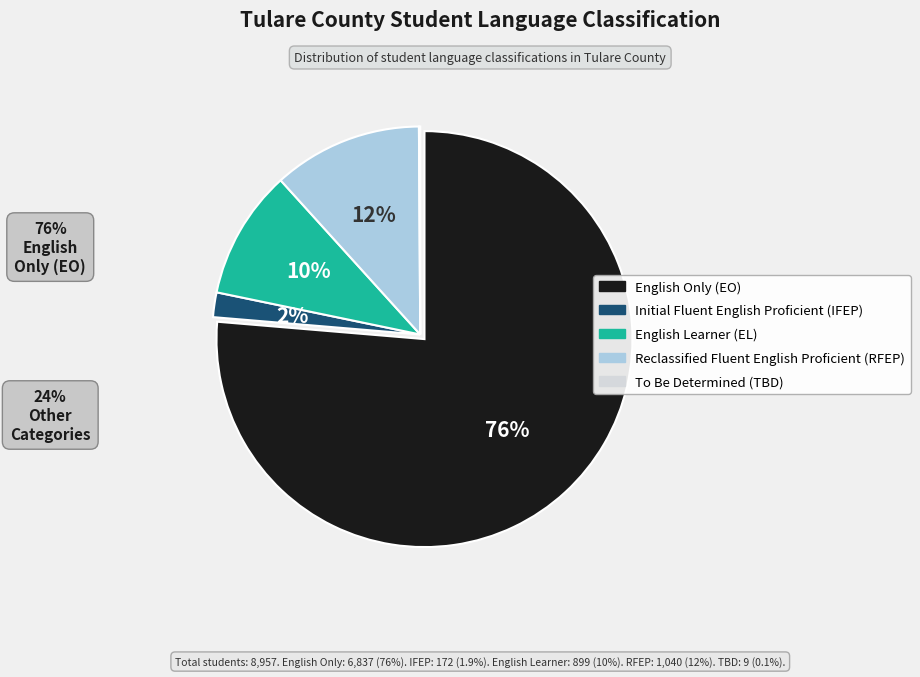

Do English Only (EO) and English Learner (EL) together represent more than half of the pie?

Yes